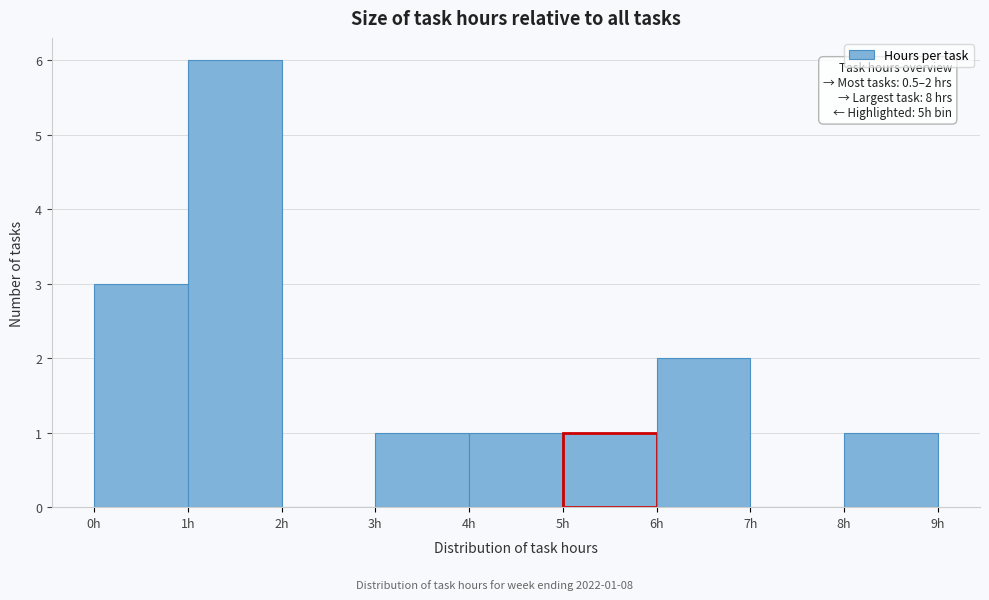

Which range on the x-axis has the tallest bar?

1 to 2